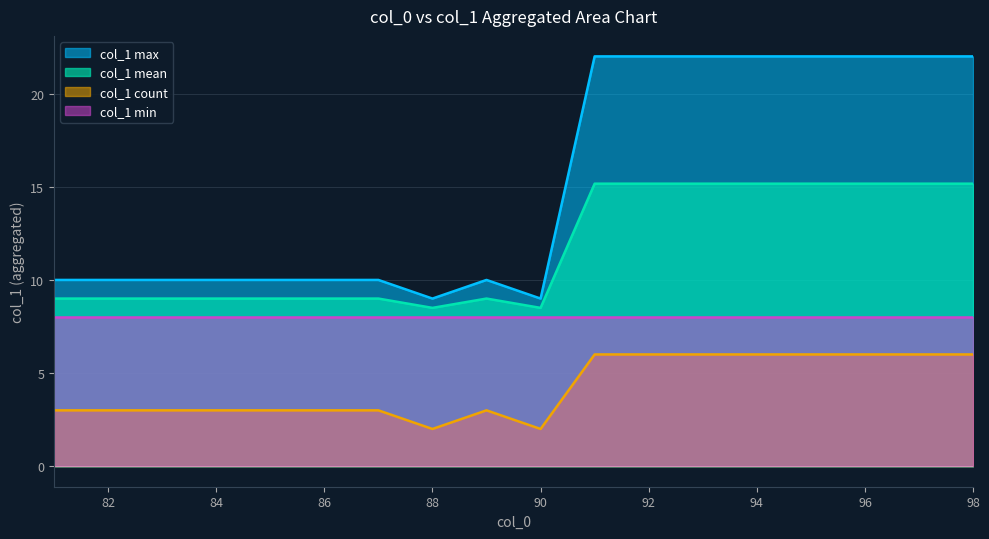

What is the minimum value for col_1 max?

9.0